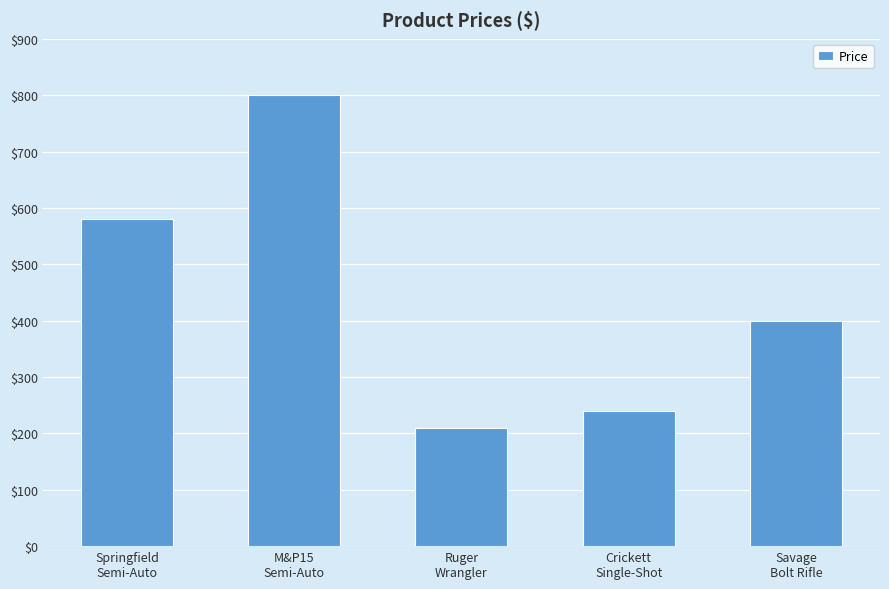

What is the difference between the values at Savage
Bolt Rifle and M&P15
Semi-Auto?

400.0